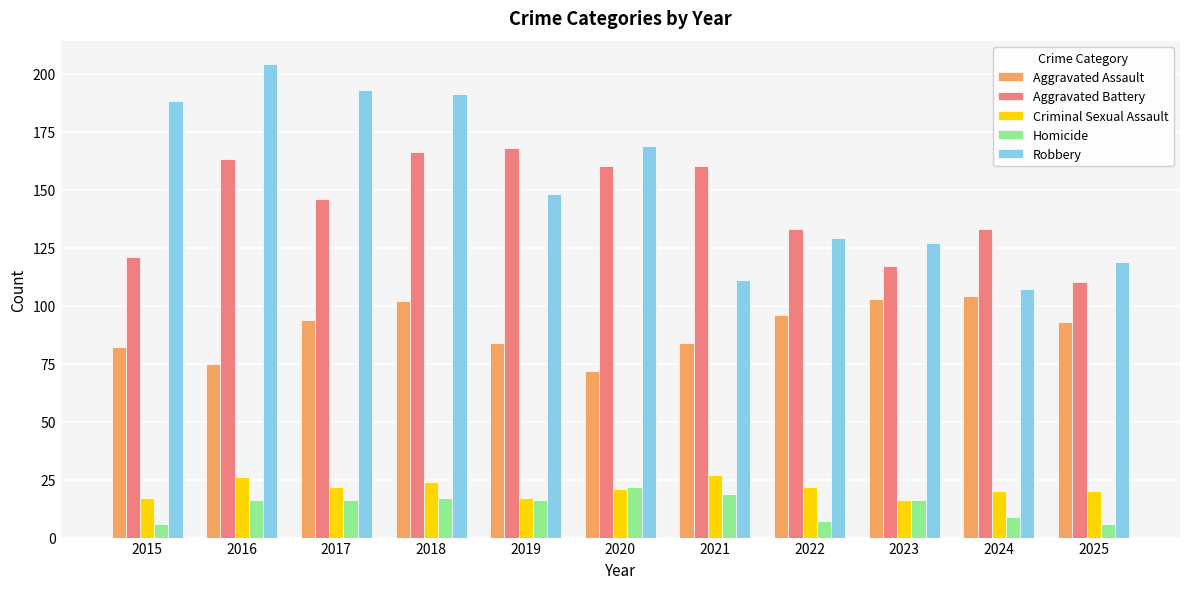

The value of Aggravated Battery at 2024 is 133. True or false?

True